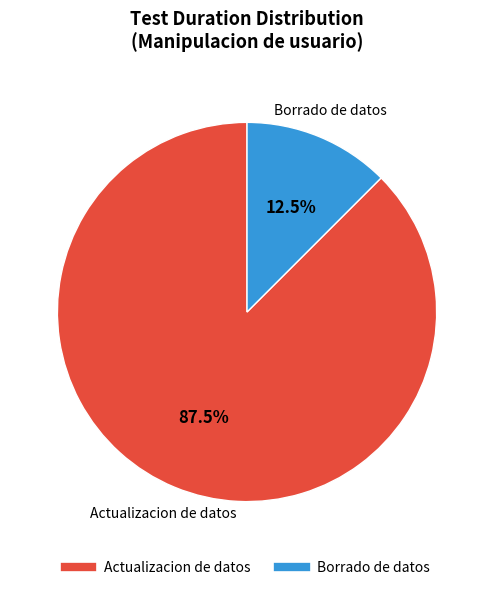

What is the smallest slice in the pie chart?

Borrado de datos